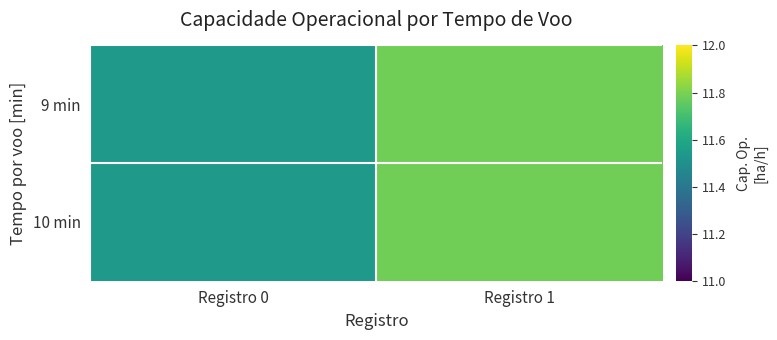

Between Registro 1 and Registro 0, which is larger?

Registro 1